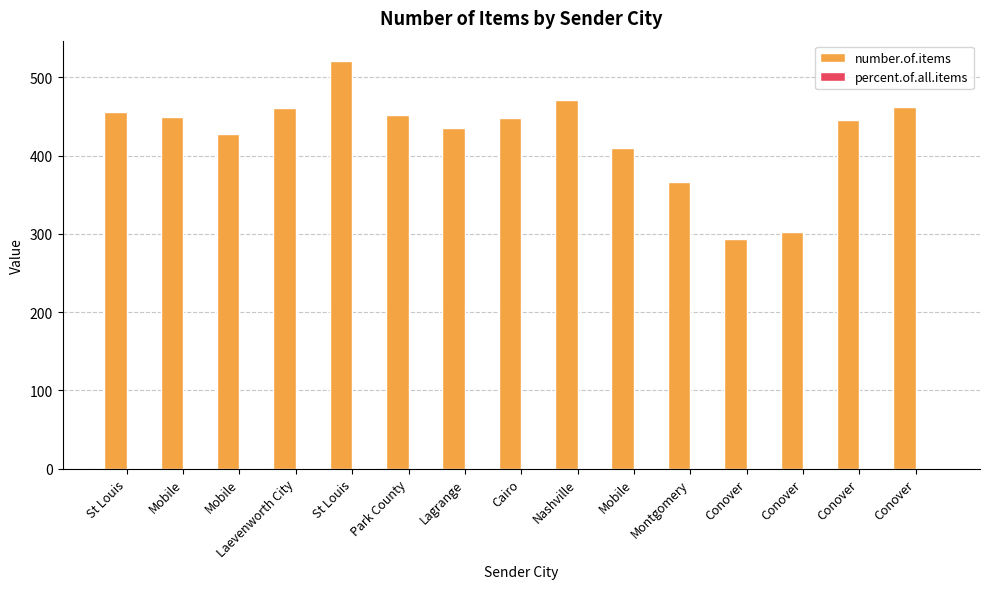

Does the chart contain stacked bars?

No